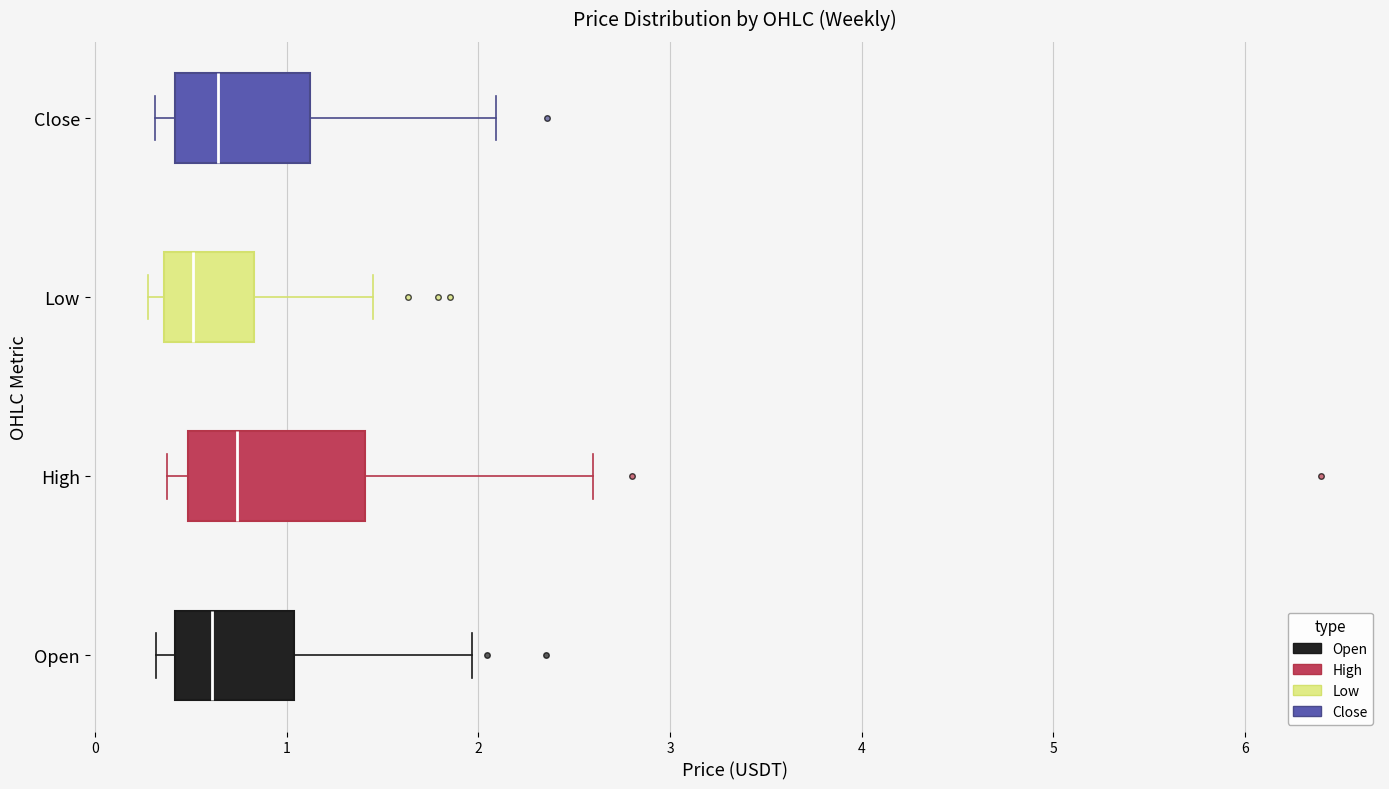

Which box is the widest, from its left edge to its right edge?

High